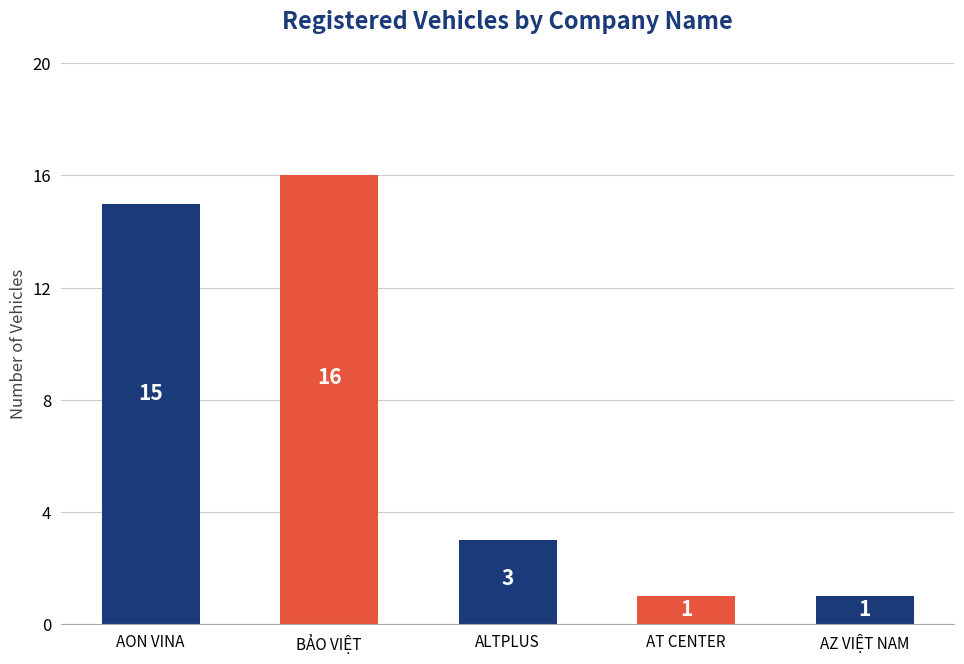

At which label does the data first exceed 3?

AON VINA